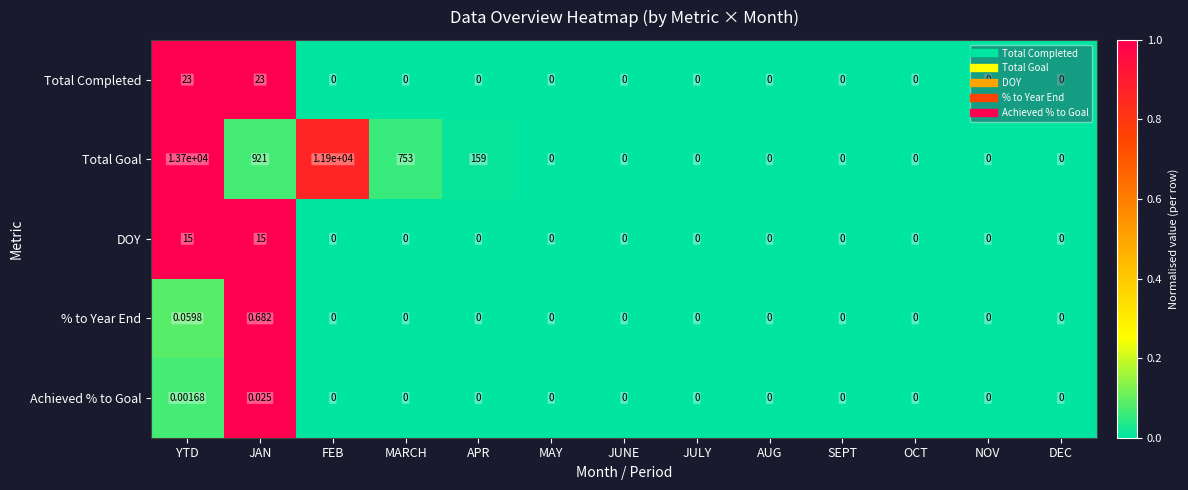

At which label is Total Goal closest to 6850?

FEB